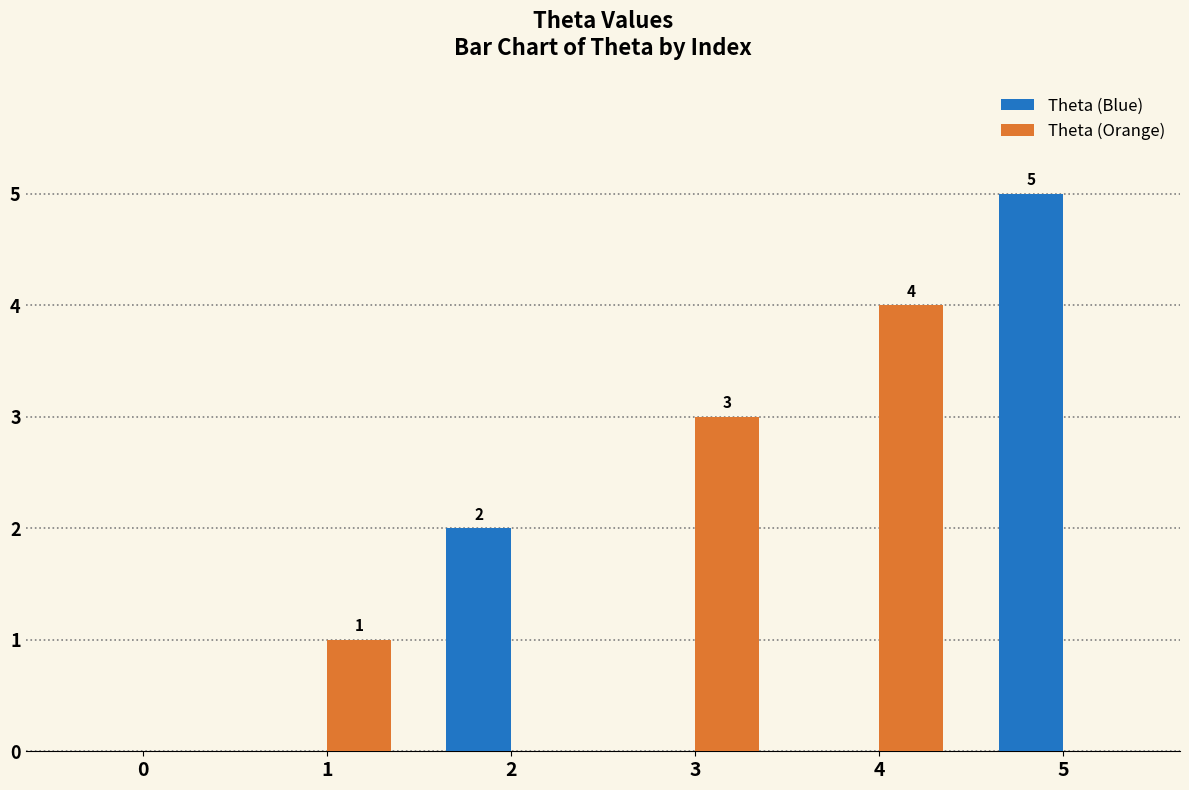

Reading right to left, list all the values displayed in this chart.

Theta (Blue): 5=5	4=0	3=0	2=2	1=0	0=0
Theta (Orange): 5=0	4=4	3=3	2=0	1=1	0=0